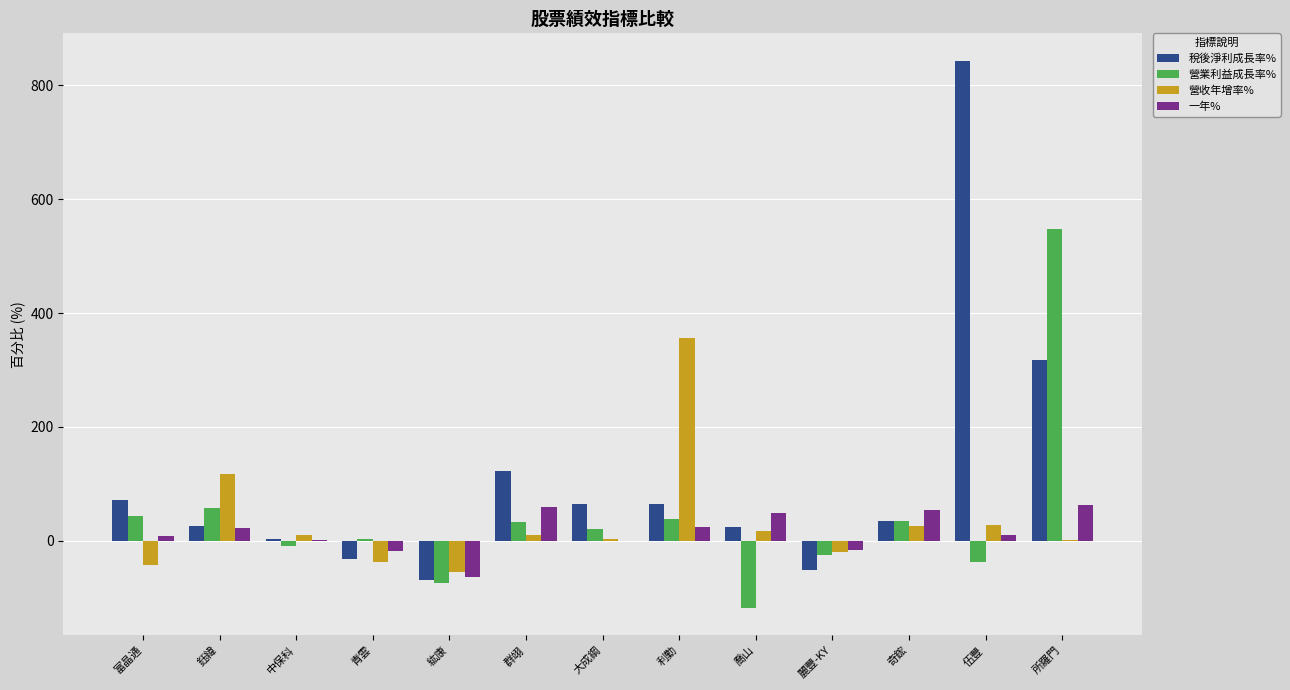

The 一年% series shows 24.1 at 利勤. True or false?

True